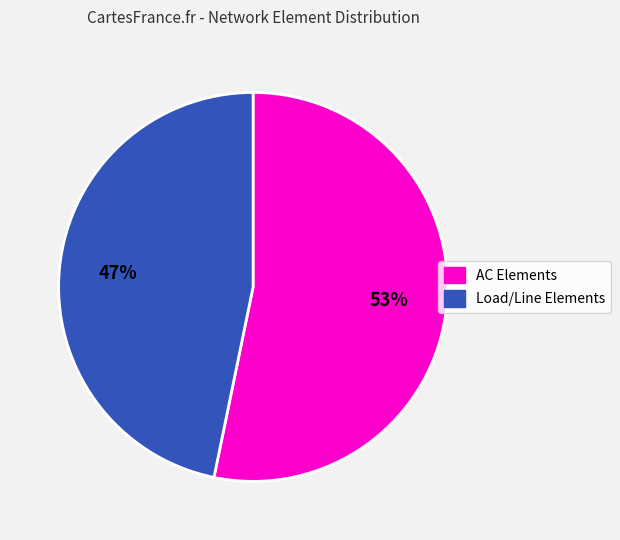

Is there a majority slice in this chart?

Yes